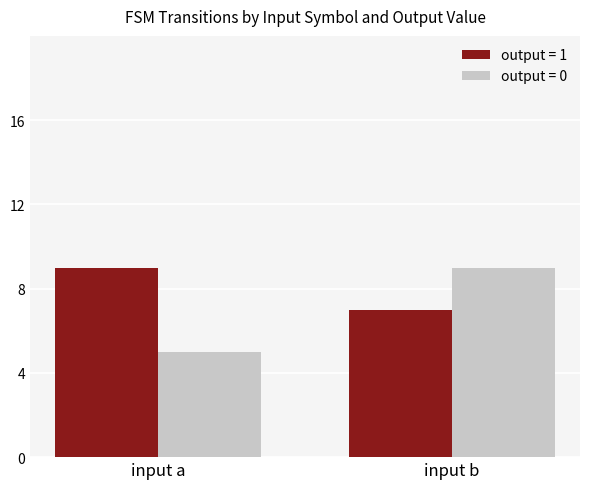

What is the difference between the maximum and minimum values in the output = 0 series?

4